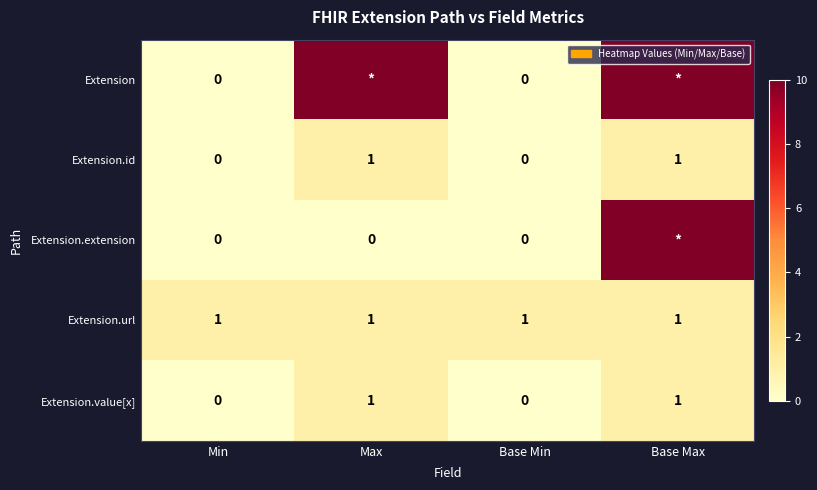

Count the Extension.id values in the range 0 to 1.

4